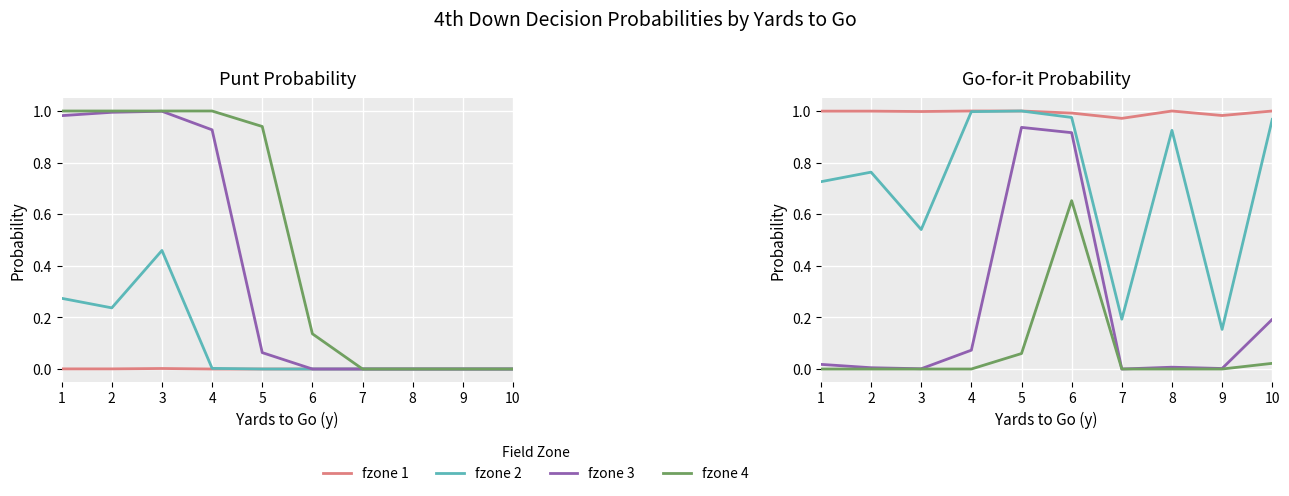

Which series has the largest total across all categories?

fzone 1